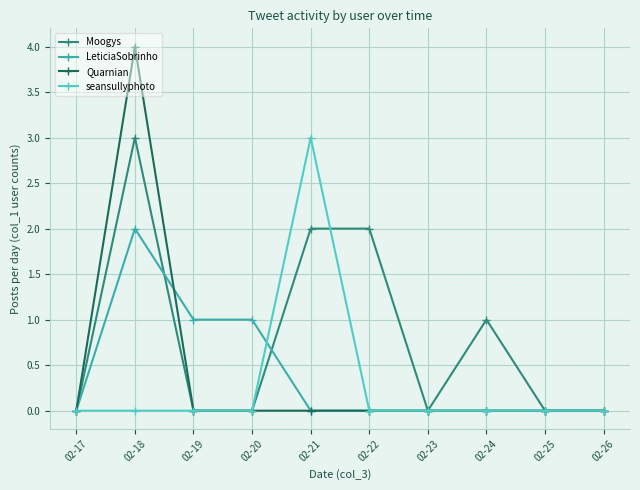

Reading right to left, extract all data points from this chart.

Moogys: 0	0	1	0	2	2	0	0	3	0
LeticiaSobrinho: 0	0	0	0	0	0	1	1	2	0
Quarnian: 0	0	0	0	0	0	0	0	4	0
seansullyphoto: 0	0	0	0	0	3	0	0	0	0